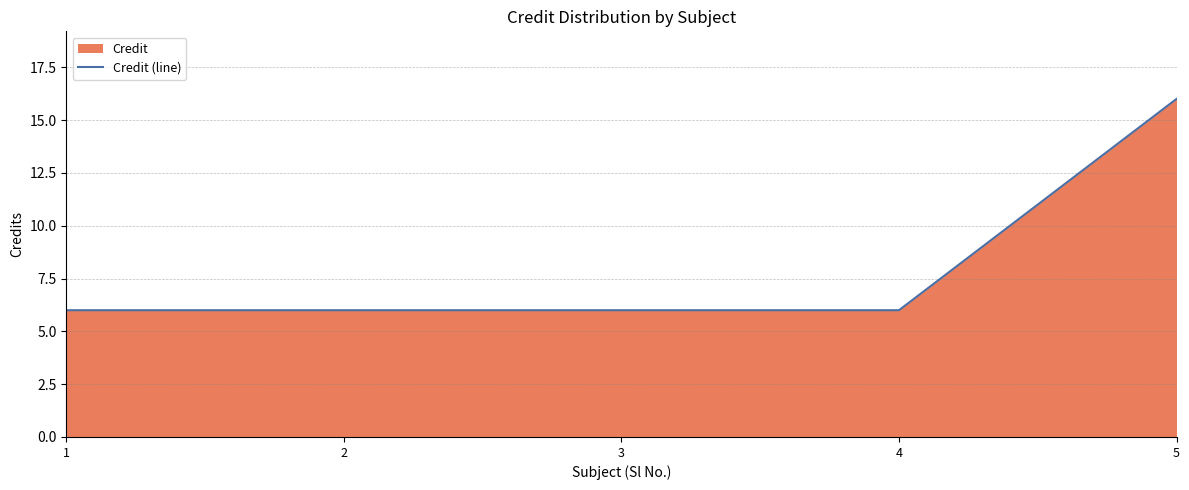

How many lines are shown in the chart?

1